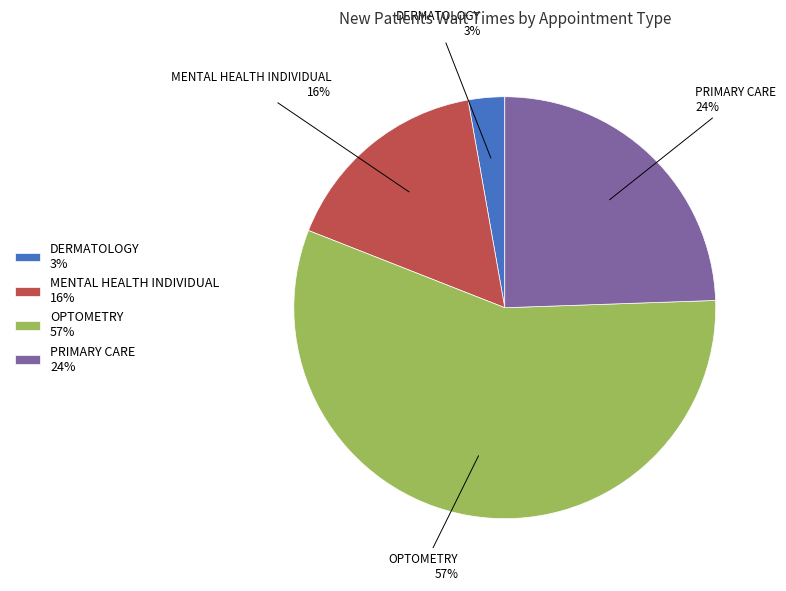

What percentage is the OPTOMETRY slice, to the nearest percent?

57%